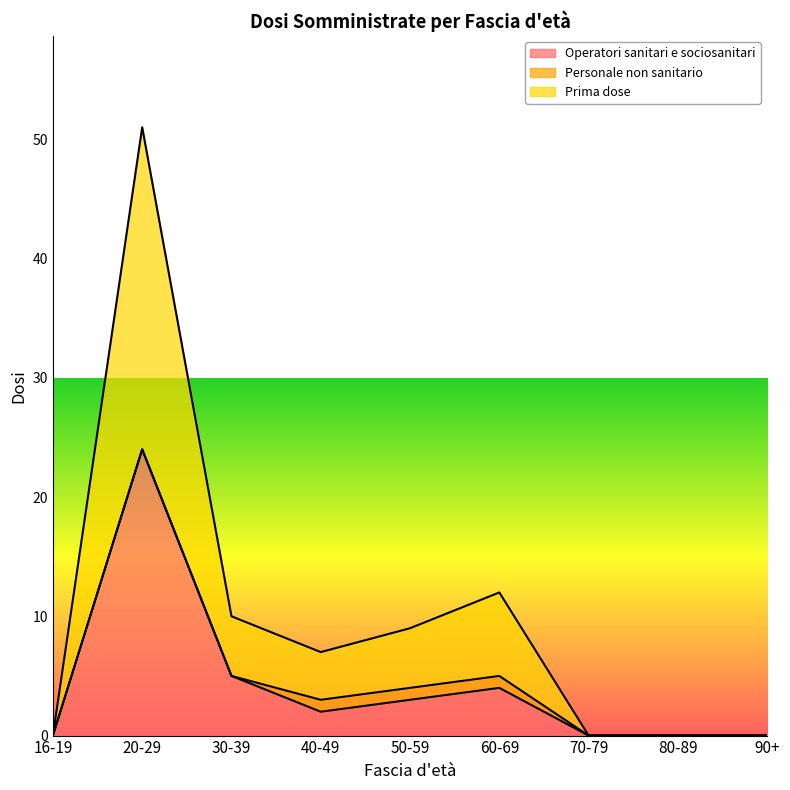

The Operatori sanitari e sociosanitari series shows 4 at 60-69. True or false?

True